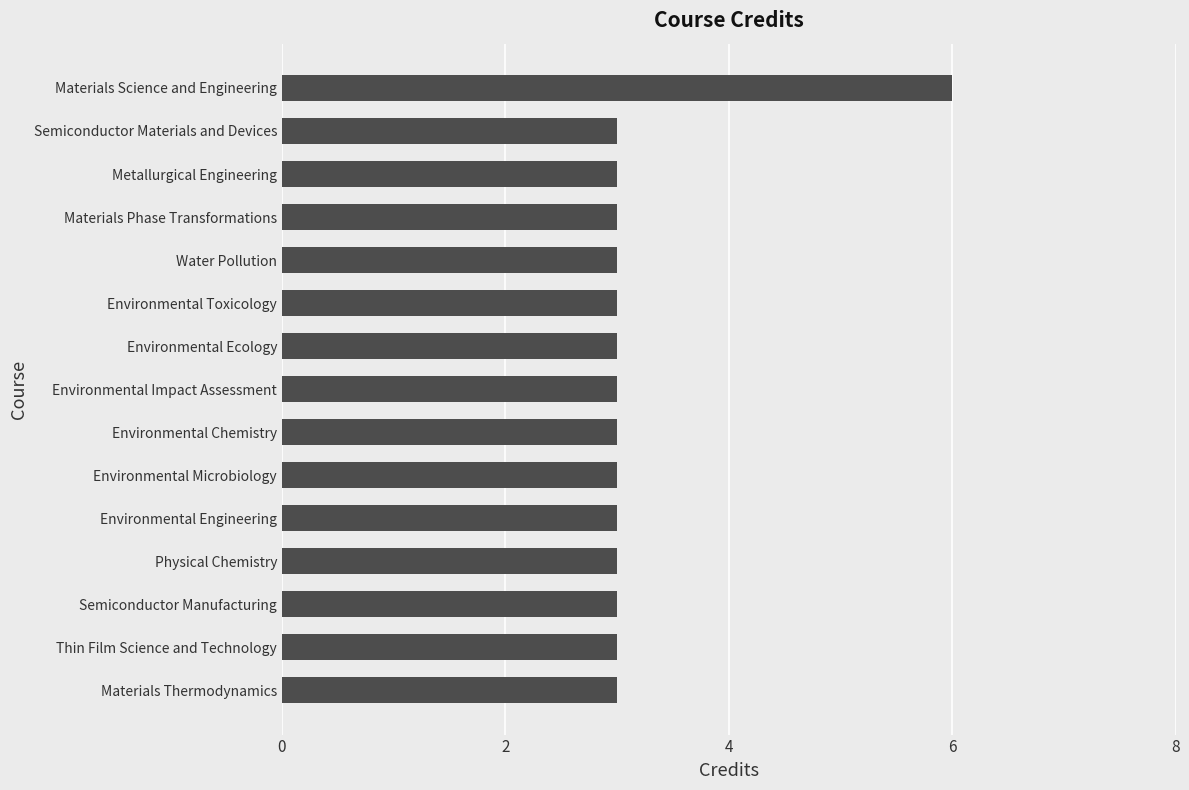

Reading top to bottom, what are all the values shown in this chart?

Materials Science and Engineering=6	Semiconductor Materials and Devices=3	Metallurgical Engineering=3	Materials Phase Transformations=3	Water Pollution=3	Environmental Toxicology=3	Environmental Ecology=3	Environmental Impact Assessment=3	Environmental Chemistry=3	Environmental Microbiology=3	Environmental Engineering=3	Physical Chemistry=3	Semiconductor Manufacturing=3	Thin Film Science and Technology=3	Materials Thermodynamics=3